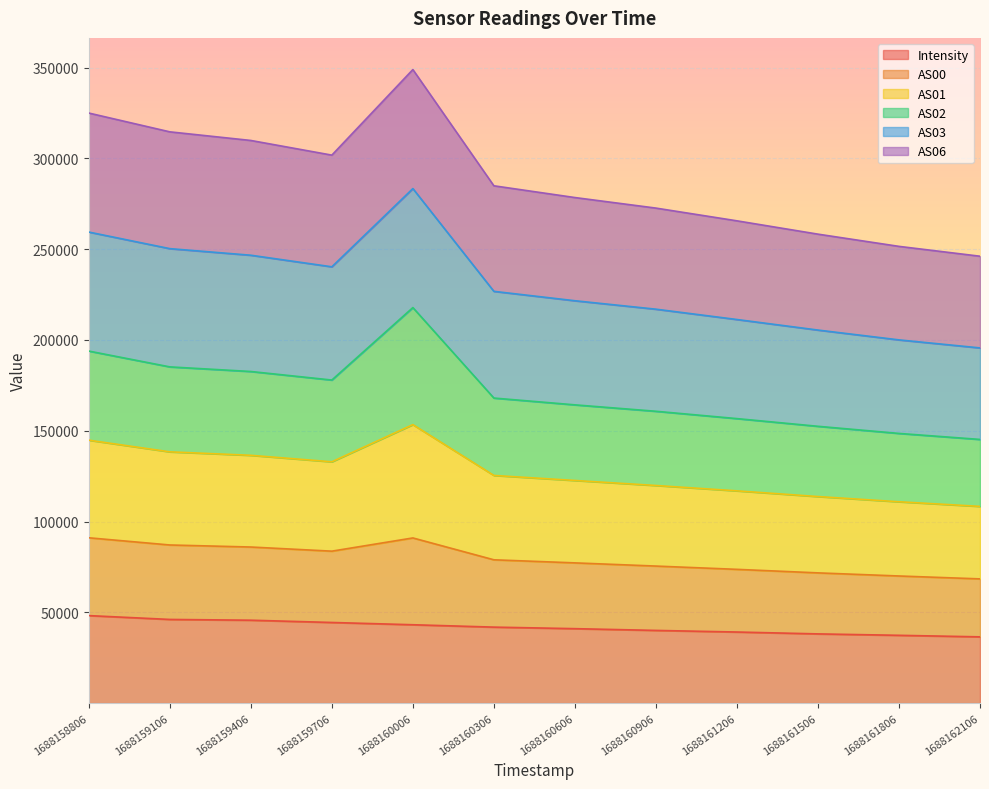

Is the value of Intensity at 1688161806 greater than the value of AS00 at 1688160306?

No